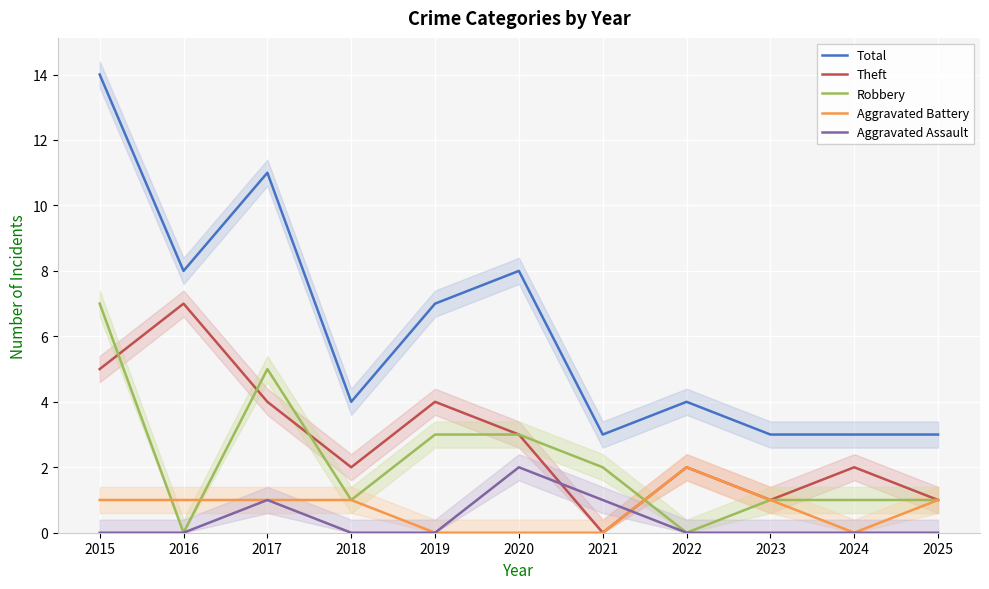

Is this an area chart (filled region under the line)?

No